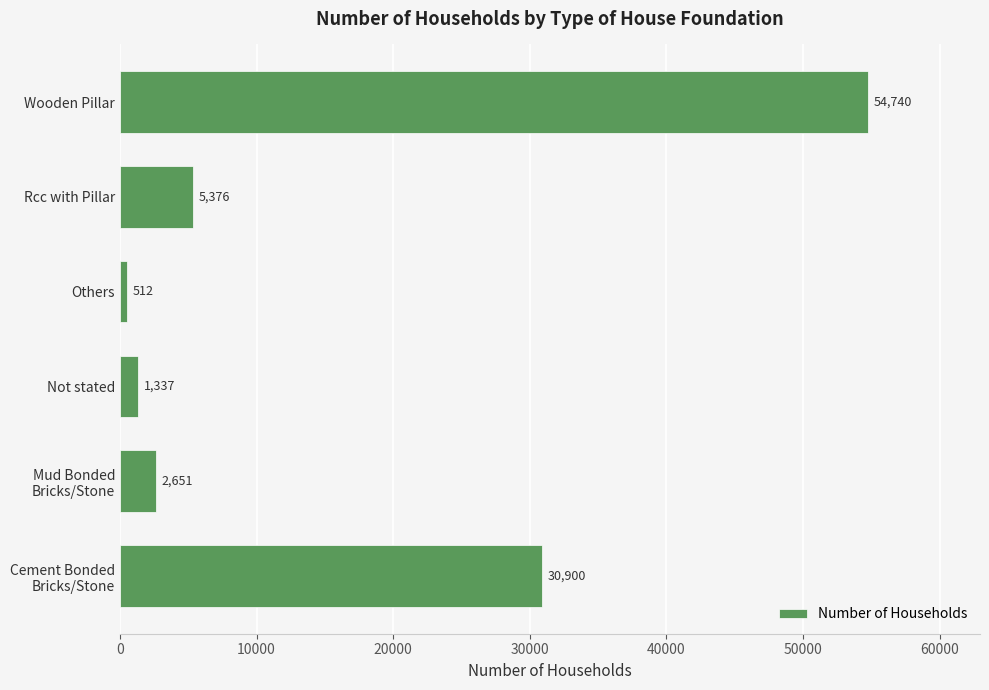

Reading bottom to top, list all the values displayed in this chart.

30900	2651	1337	512	5376	54740